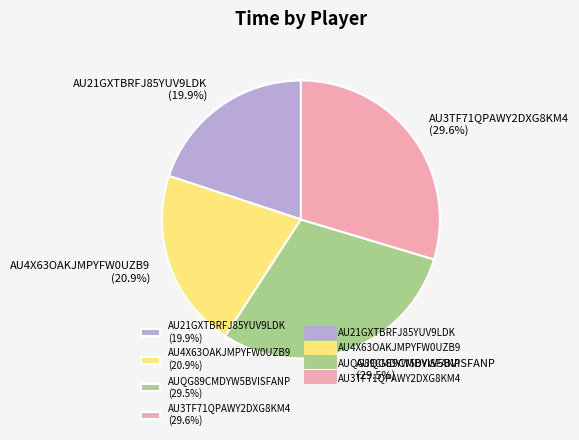

The AU3TF71QPAWY2DXG8KM4 slice represents 21% of the pie. True or false?

False